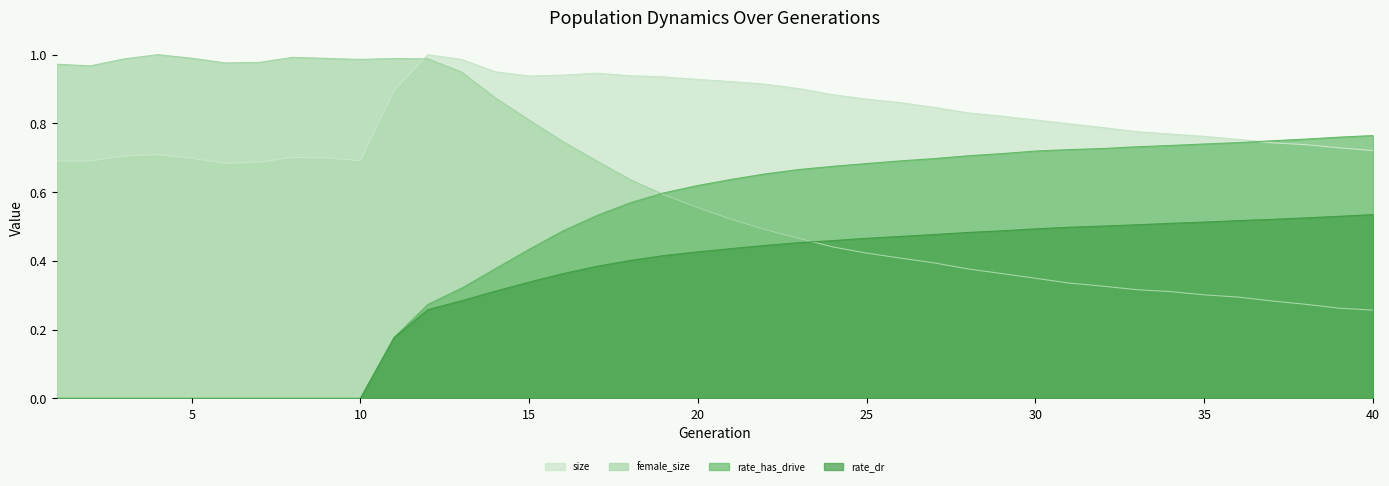

What is the difference between the highest and lowest values at 23?

0.4